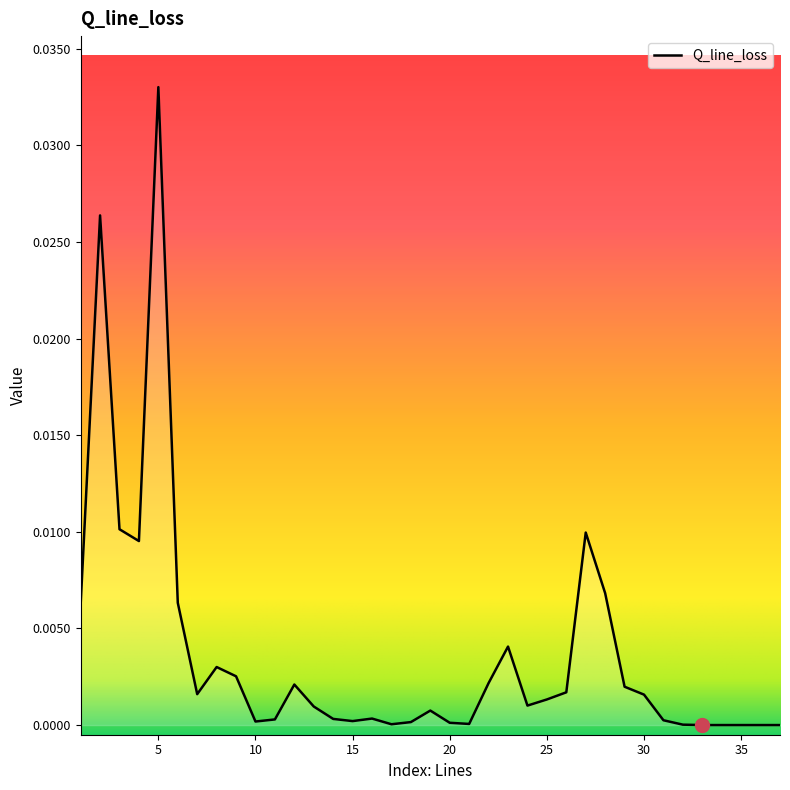

How many lines are shown in the chart?

1